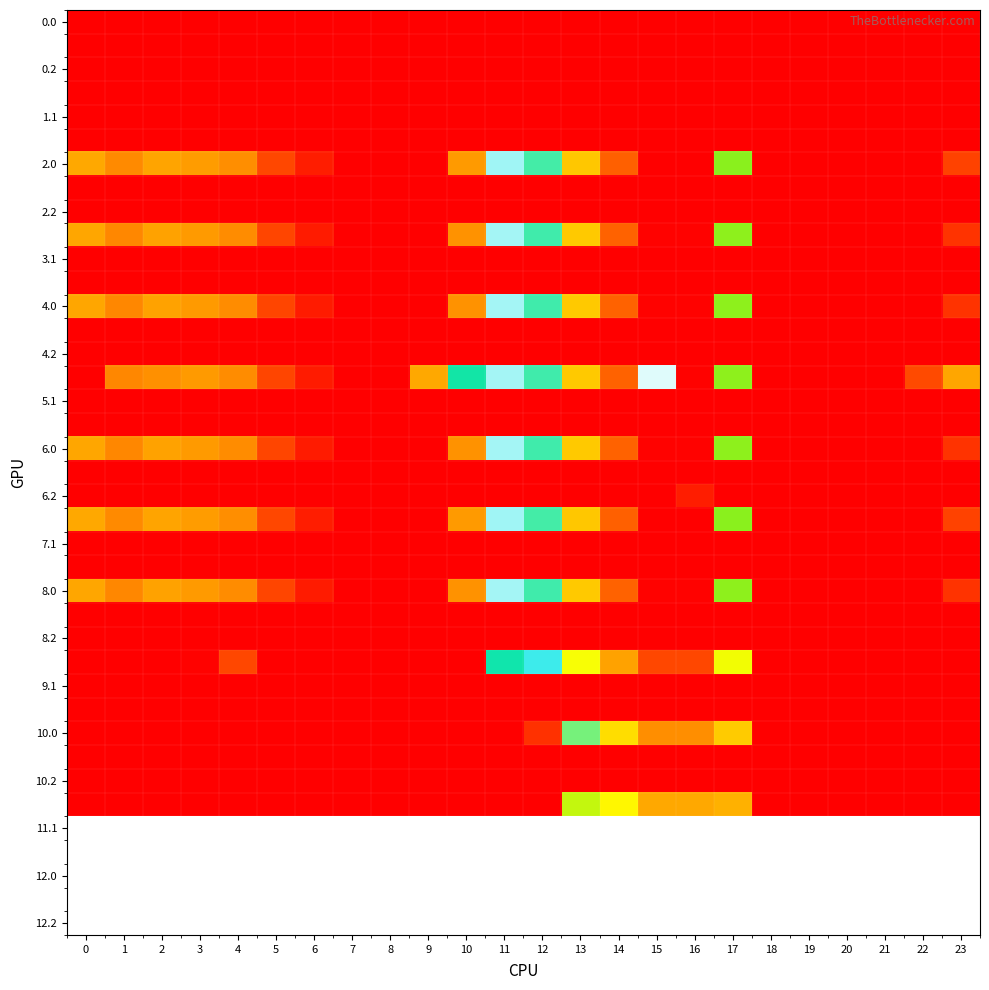

Between 23 and 11, which is larger?

23